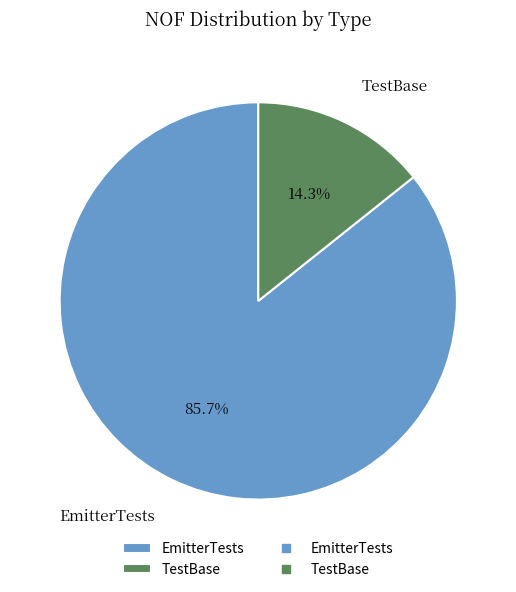

Which has a higher value, EmitterTests or TestBase?

EmitterTests